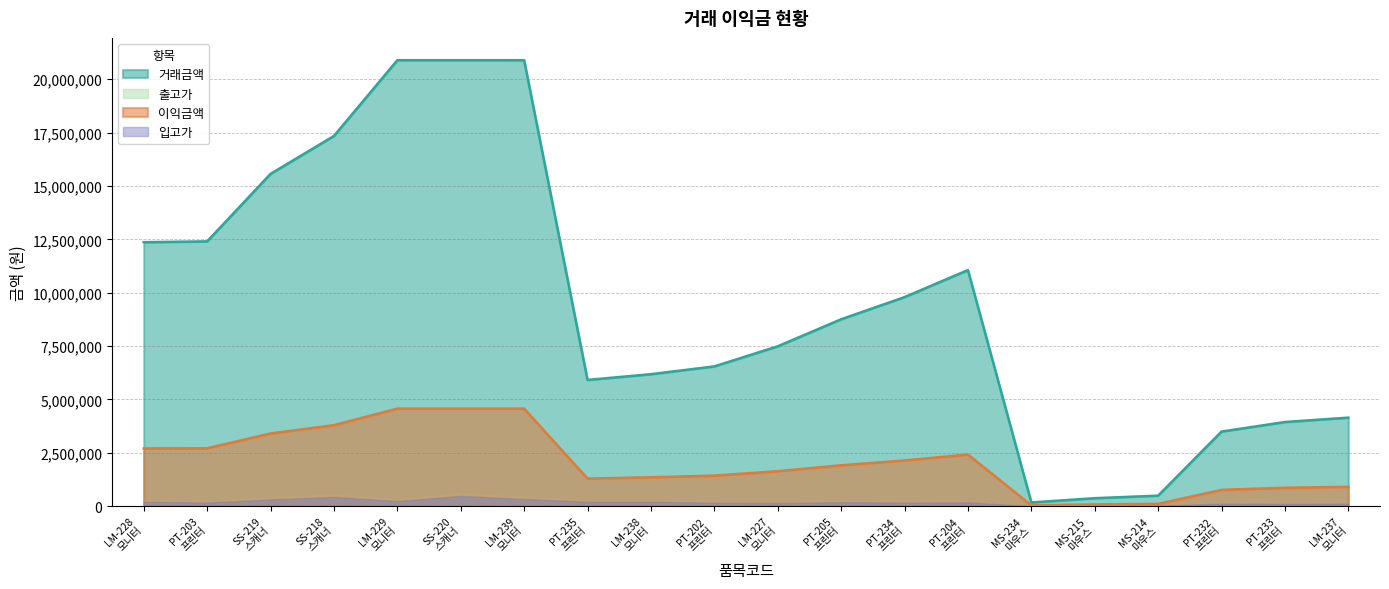

Which has a higher value, LM-237
모니터 or PT-205
프린터?

PT-205
프린터